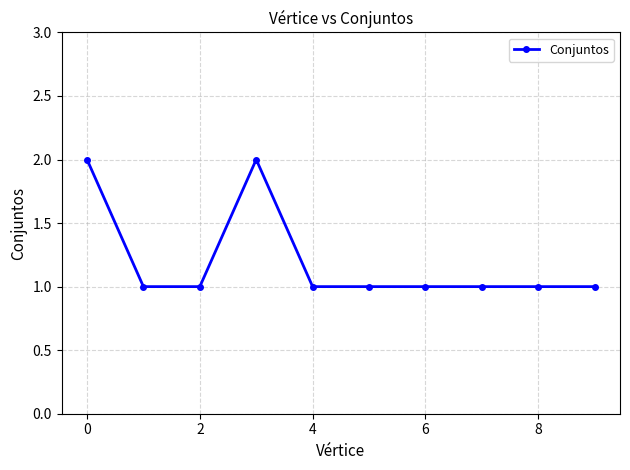

What is the sum of all values?

12